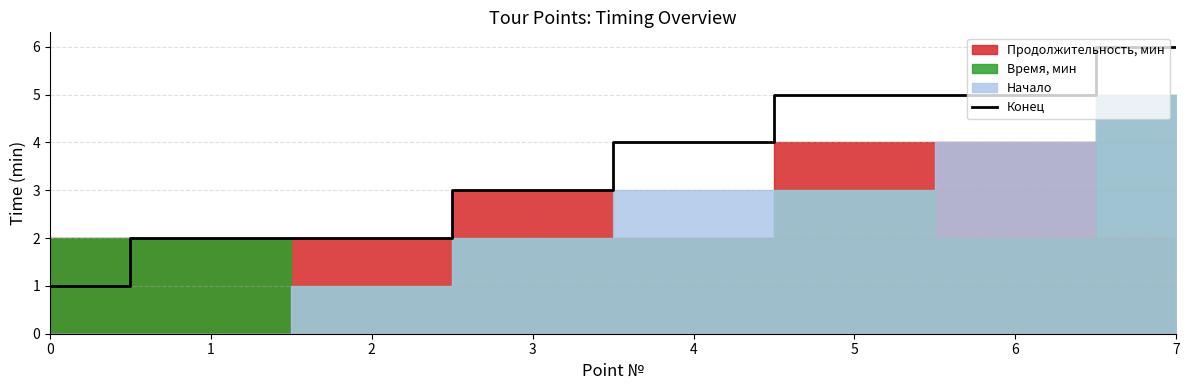

Does the chart display data point markers on the line(s)?

No